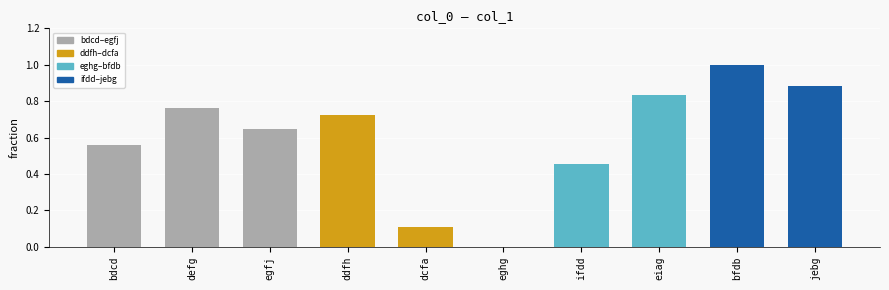

What value does the data have at bfdb?

1.0